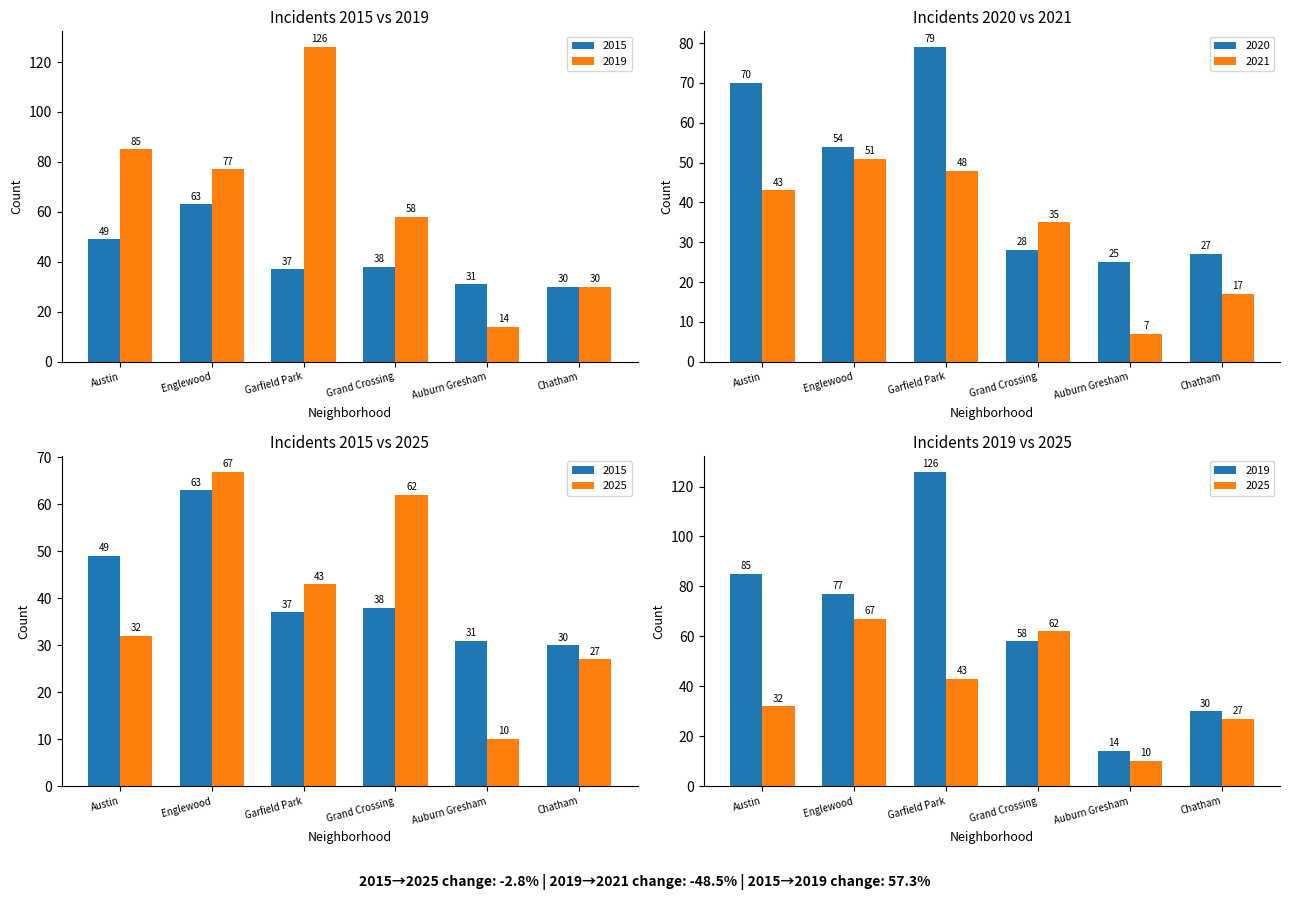

True or false: 2021 has a value of 43 at Austin.

True